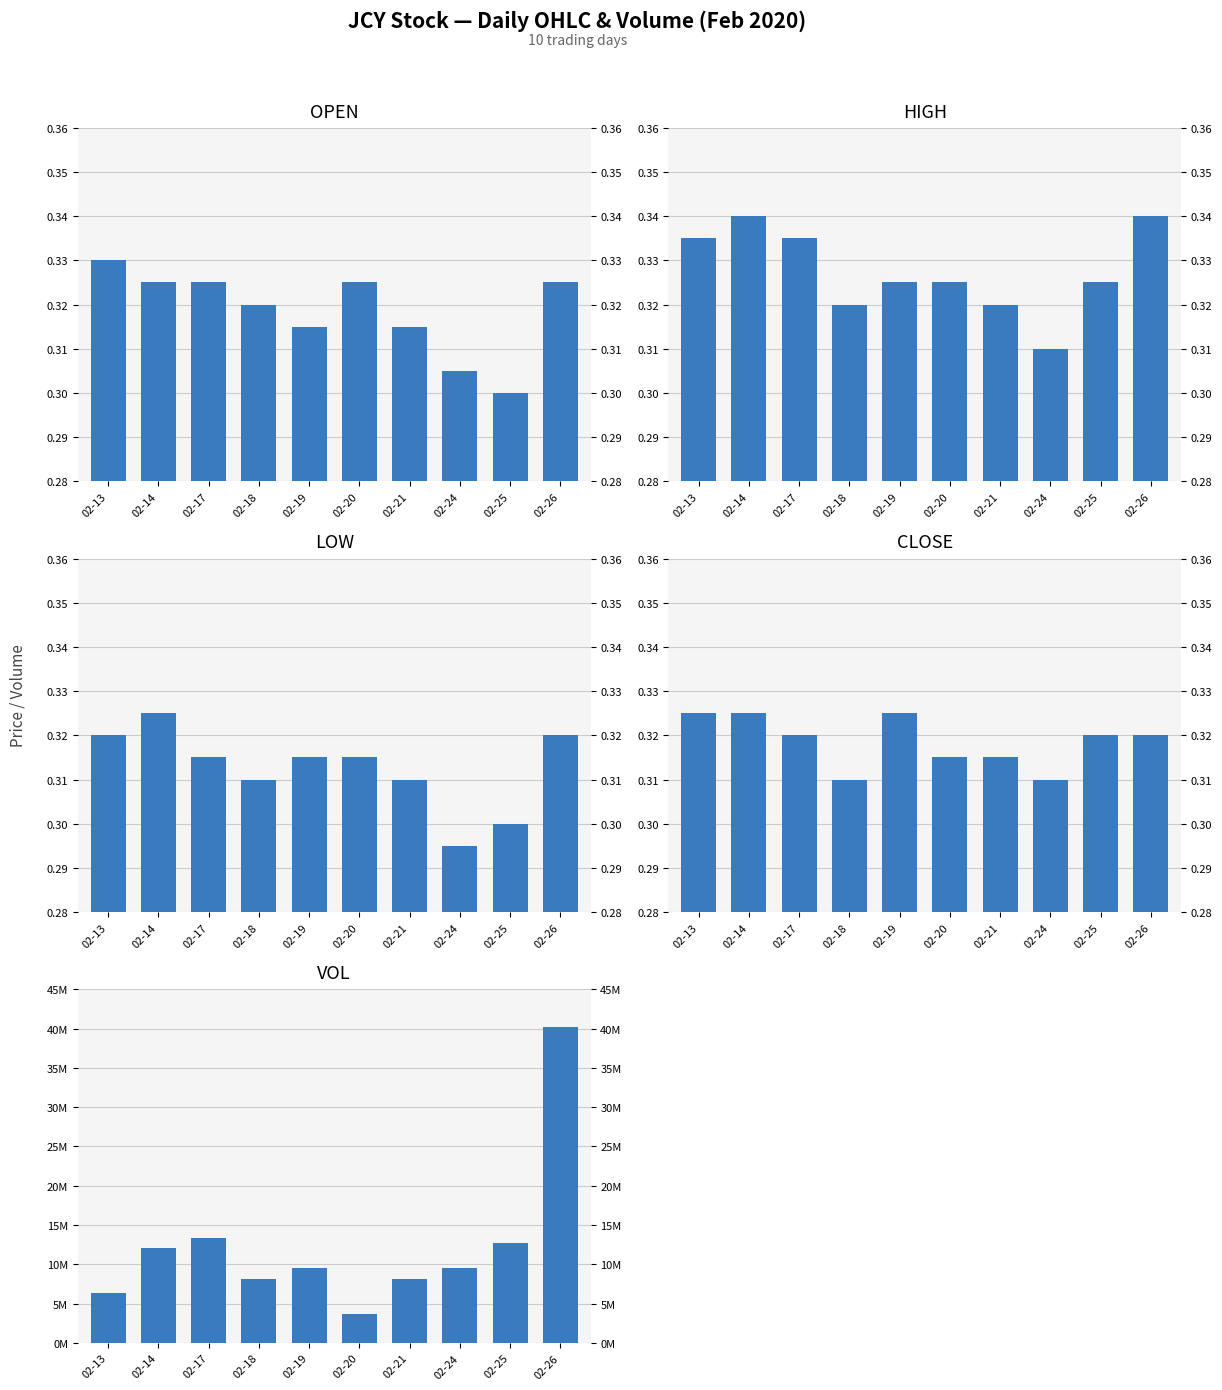

The vol series shows 13312905.3 at 02-19. True or false?

False